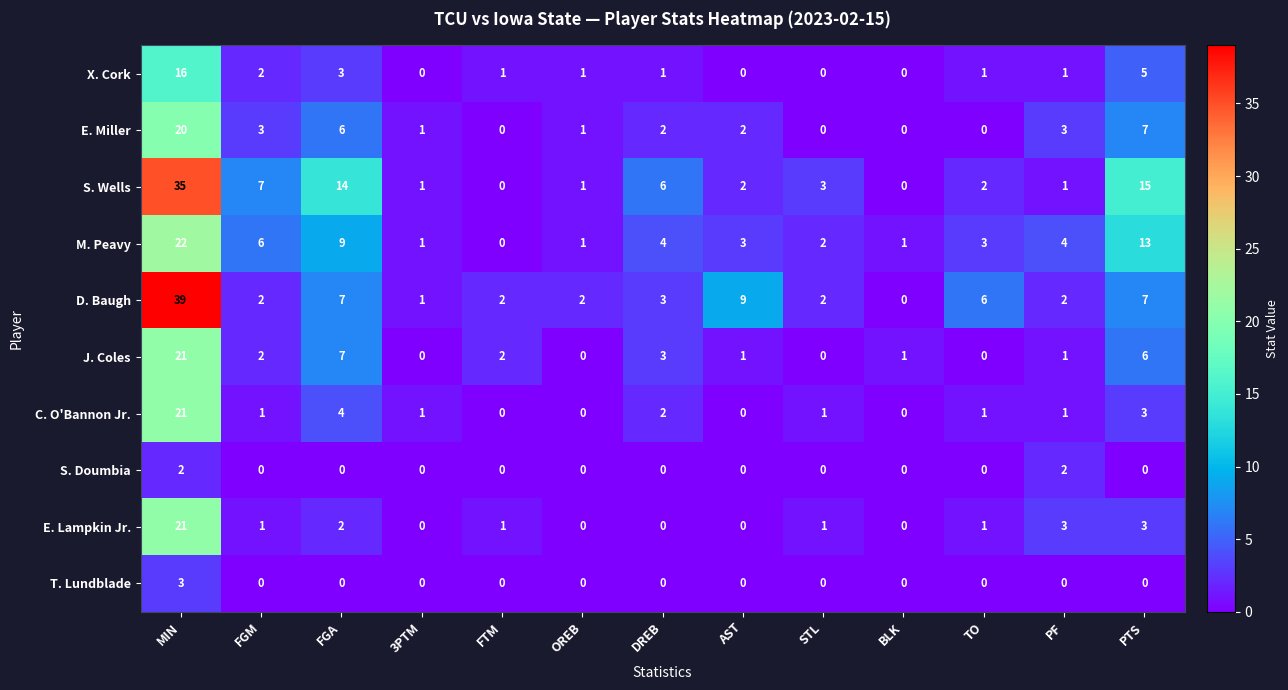

What is the total value across all series at FGA?

52